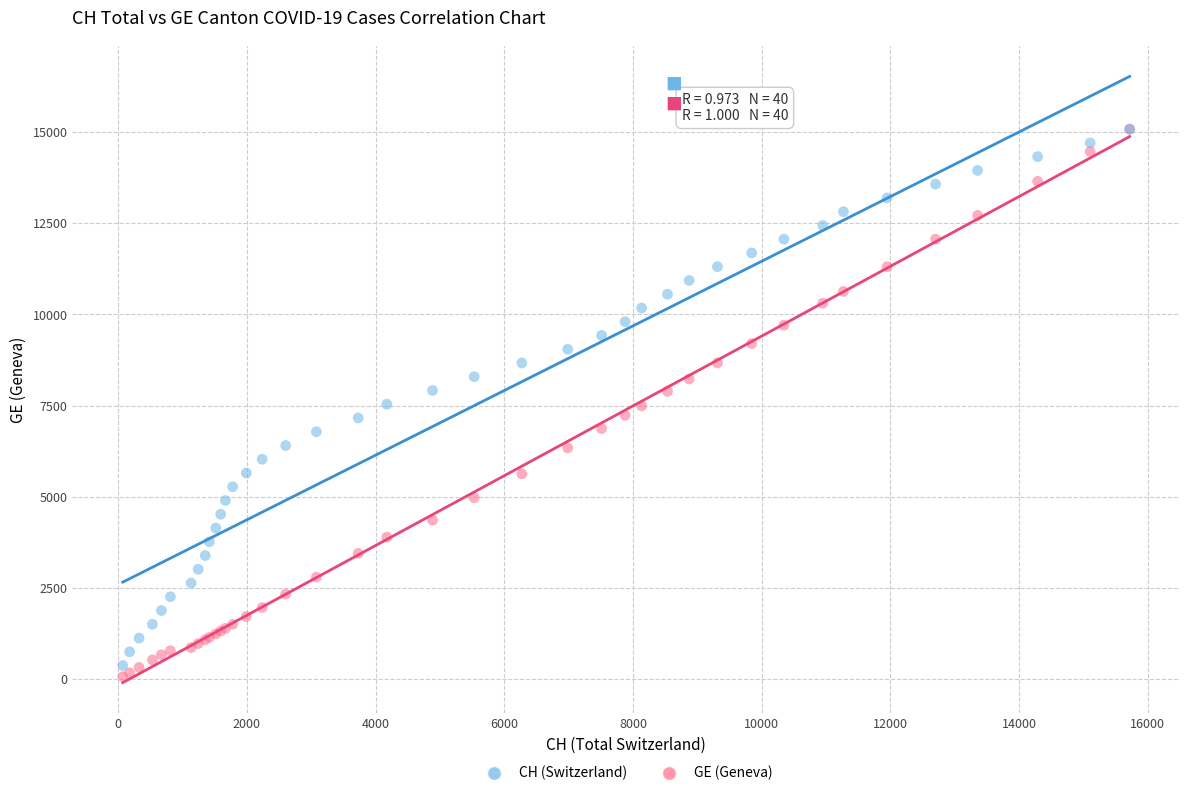

Which series has the largest Y range (max minus min)?

GE (Geneva)